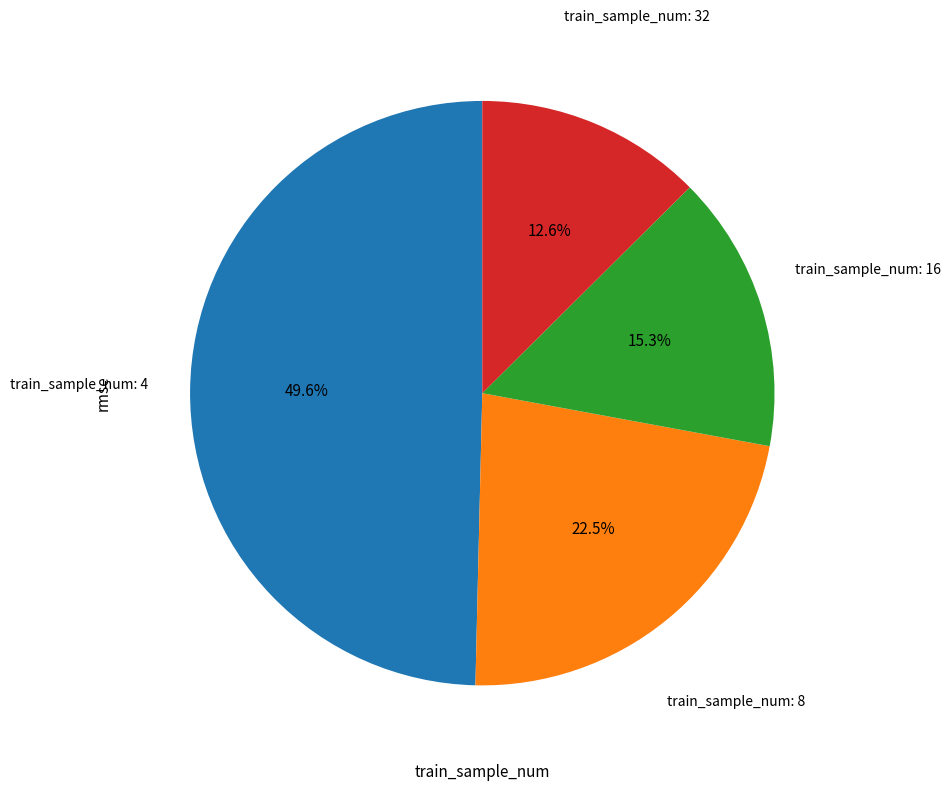

Does any single category account for the majority?

No